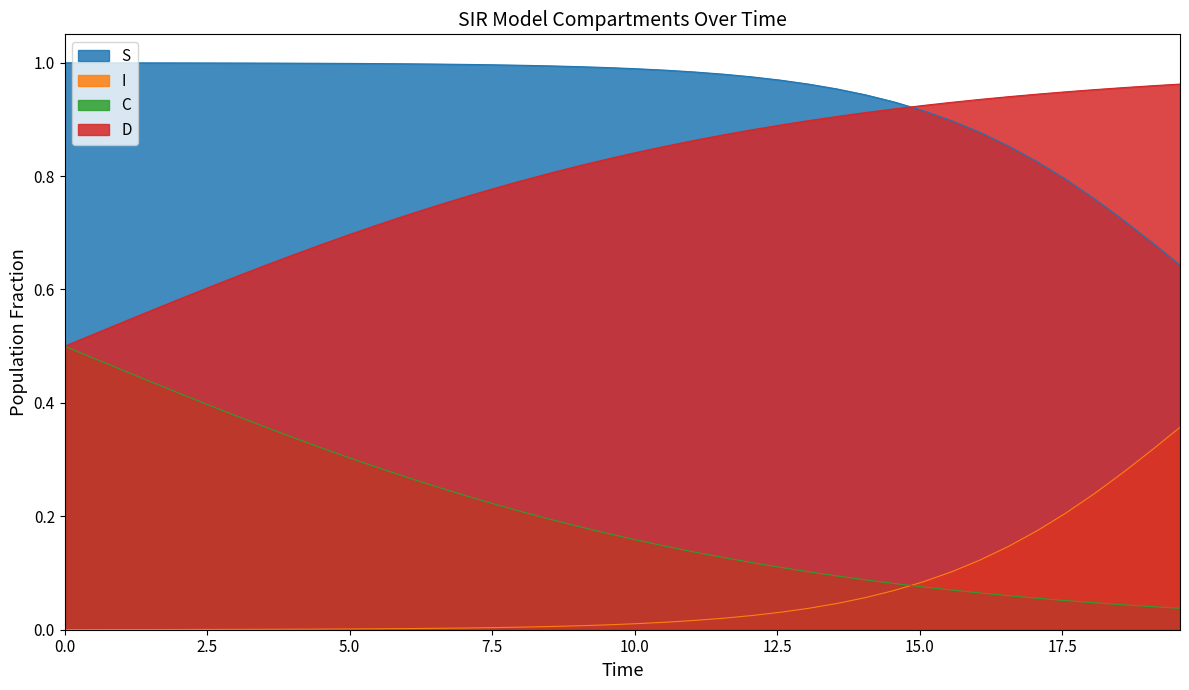

After their last crossing, which series has the higher values: C or I?

I